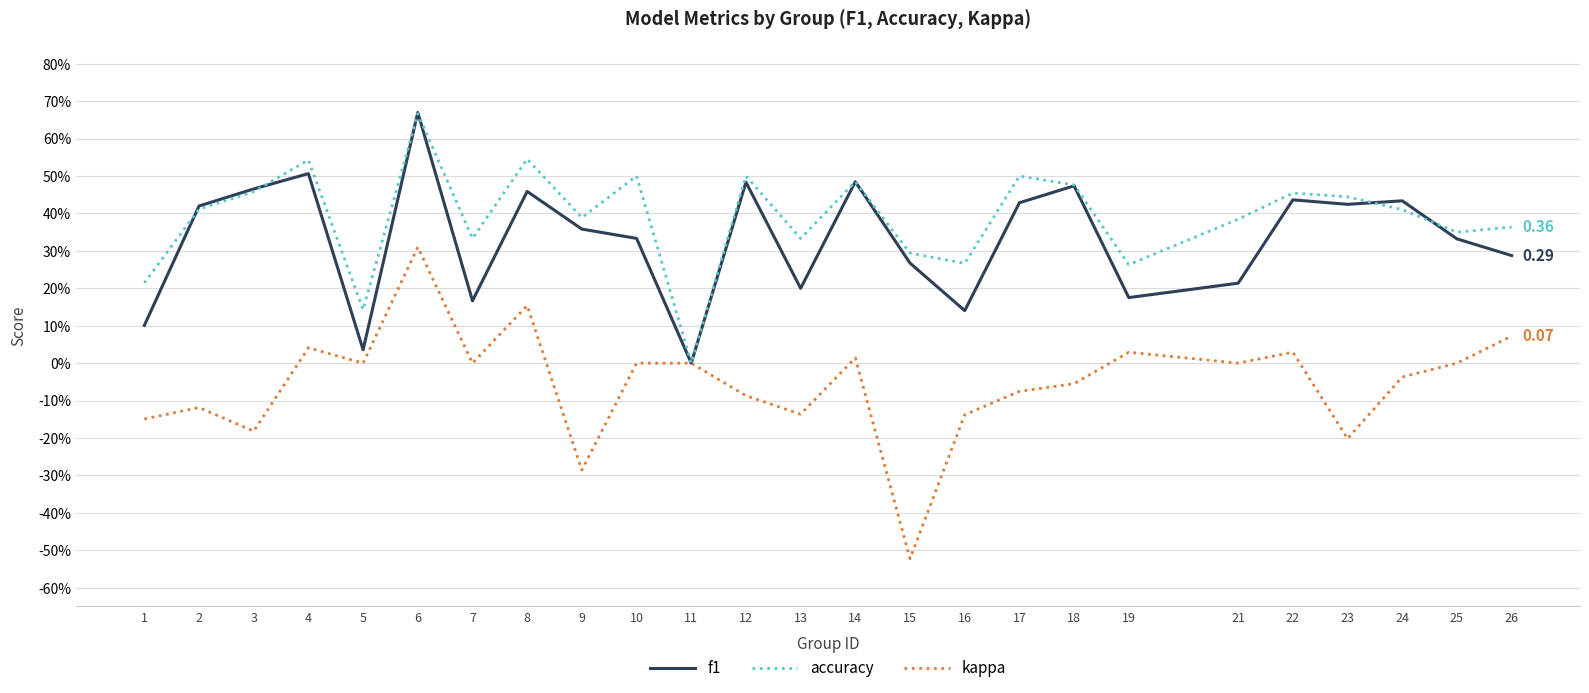

What are all the series names shown in the legend?

f1, accuracy, kappa